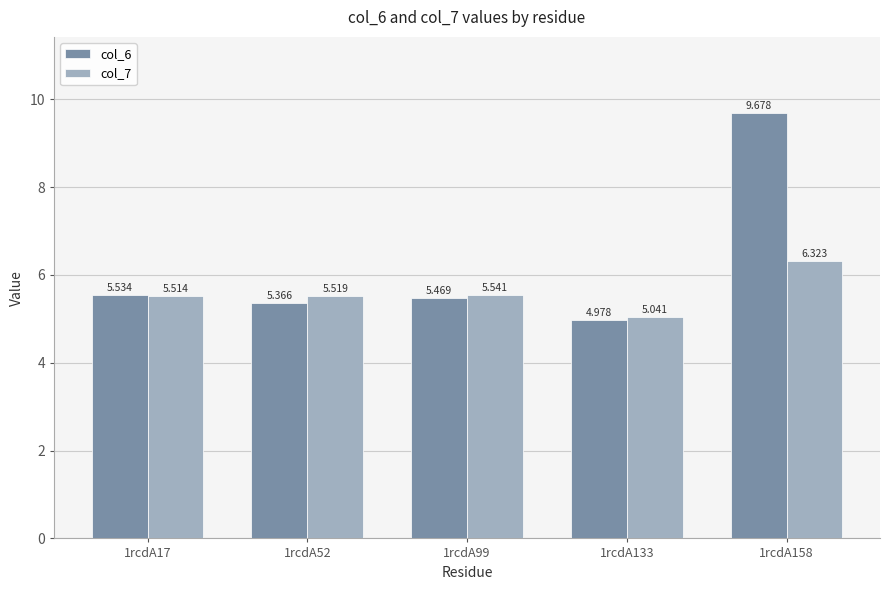

Is the value of col_7 at 1rcdA52 greater than the value of col_6 at 1rcdA158?

No